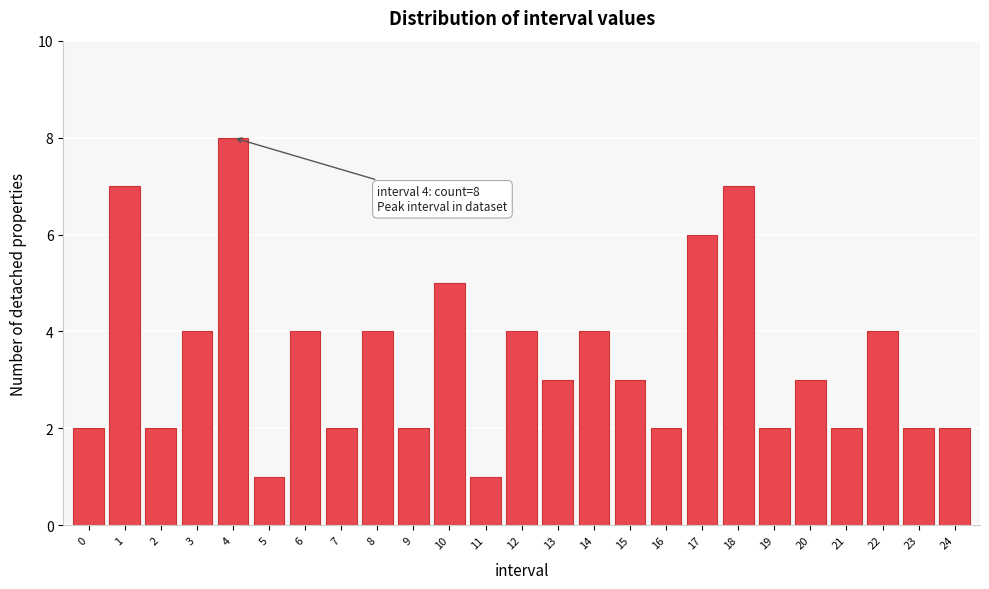

Reading right to left, transcribe all the data shown in this chart.

24=2	23=2	22=4	21=2	20=3	19=2	18=7	17=6	16=2	15=3	14=4	13=3	12=4	11=1	10=5	9=2	8=4	7=2	6=4	5=1	4=8	3=4	2=2	1=7	0=2